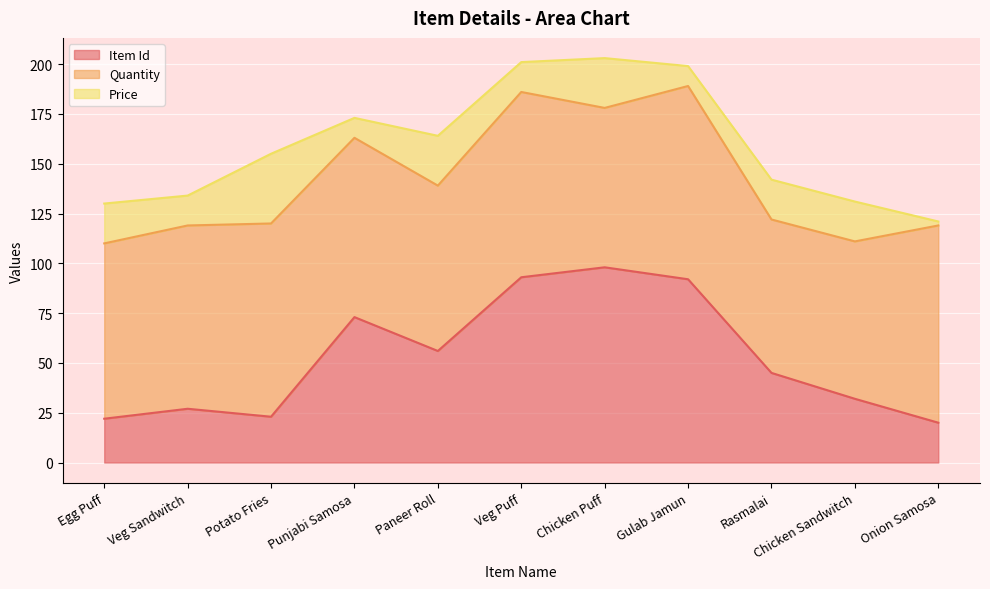

At which label does Price first exceed 20?

Potato Fries